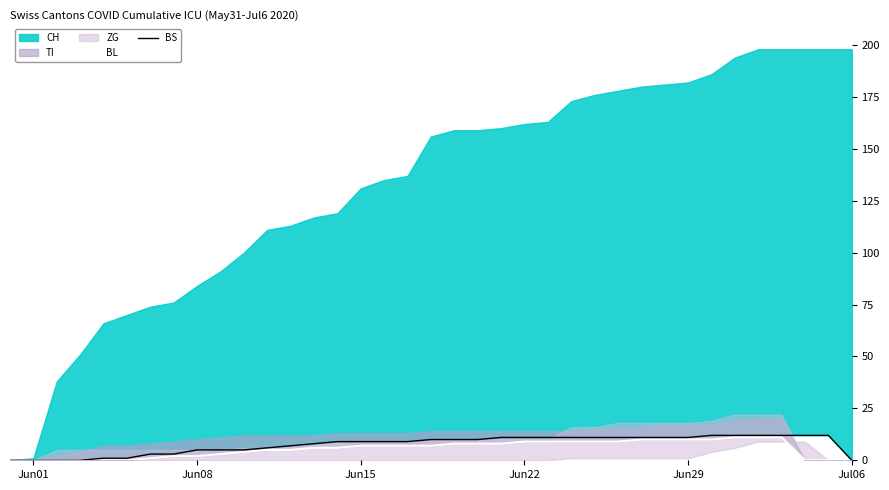

True or false: BS and BL intersect in this chart.

False